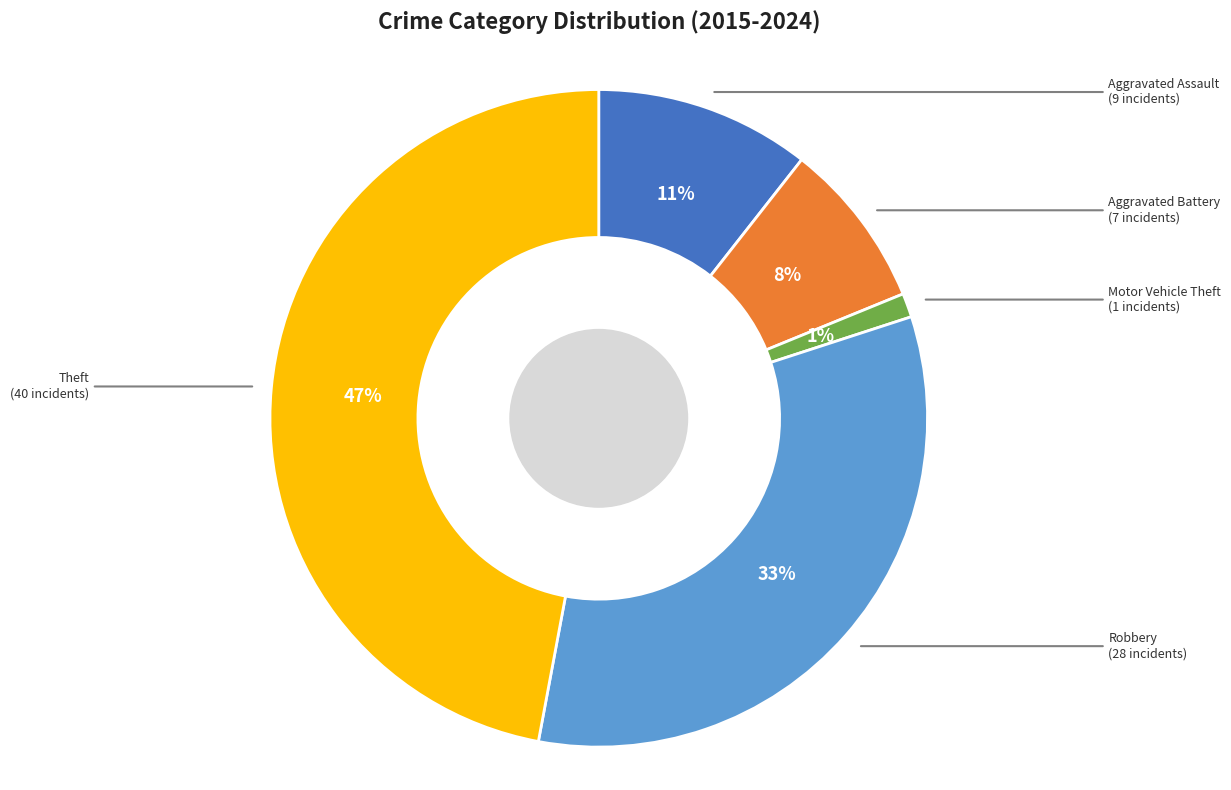

Count the number of slices in the pie.

5